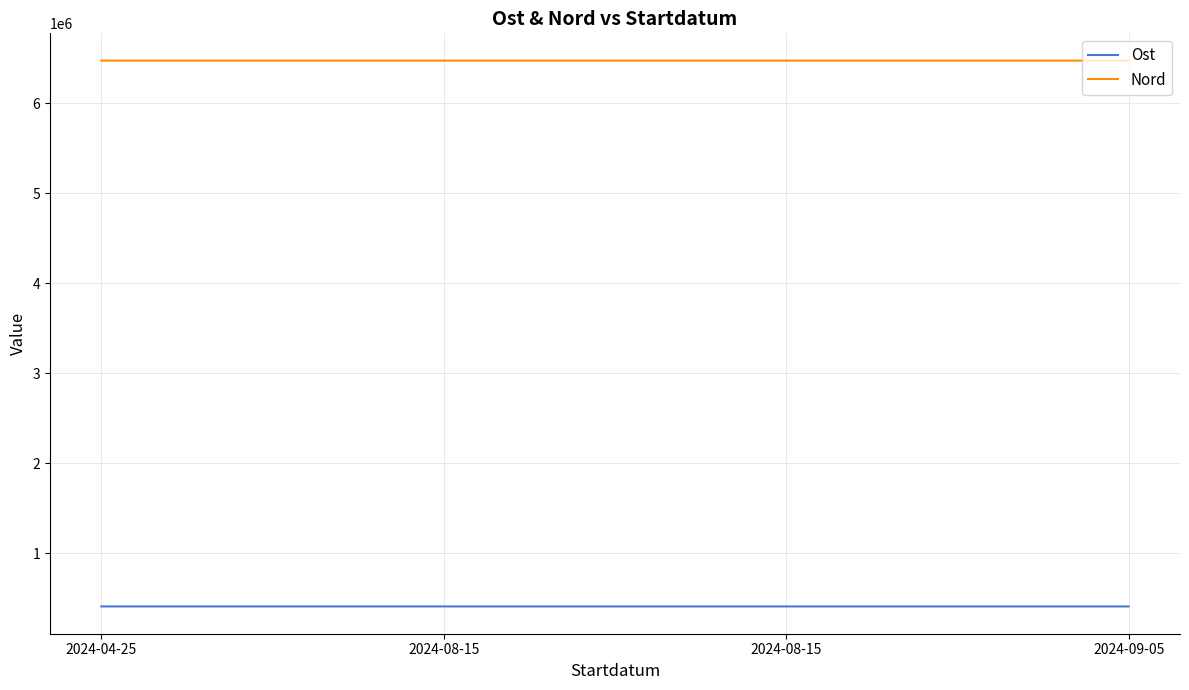

True or false: Nord and Ost intersect in this chart.

False